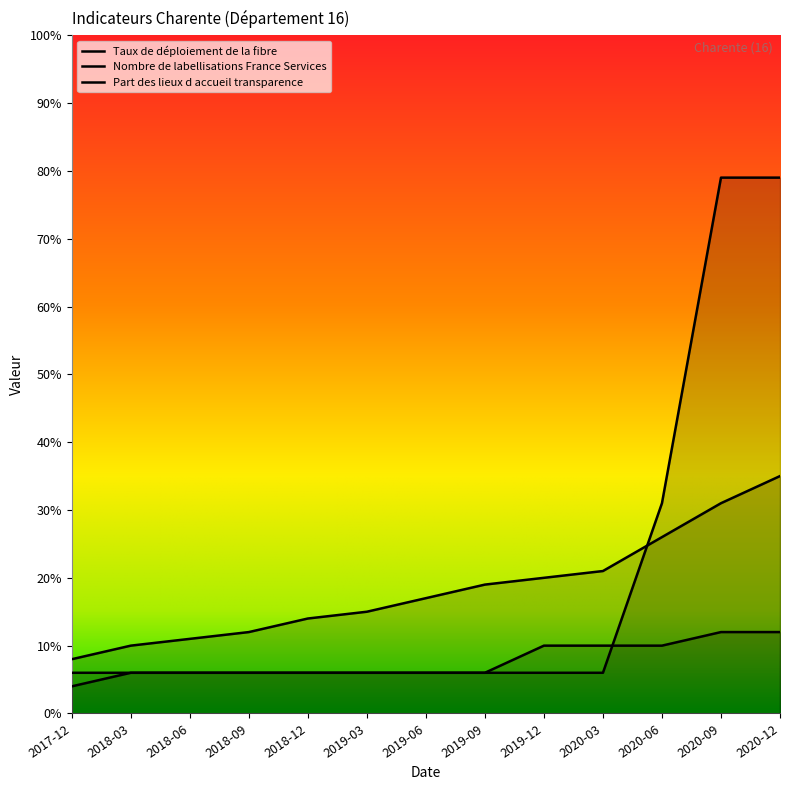

How many data points in Nombre de labellisations France Services are less than 6?

1